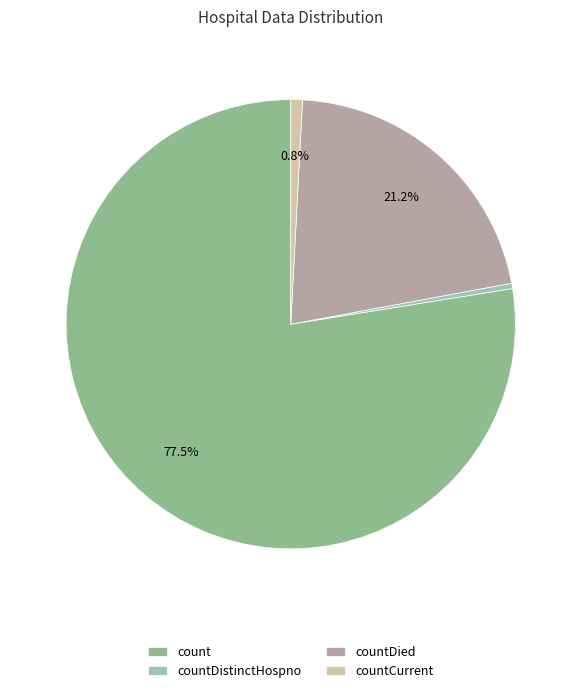

Approximately how many times larger is the value at count compared to countDied?

3.7